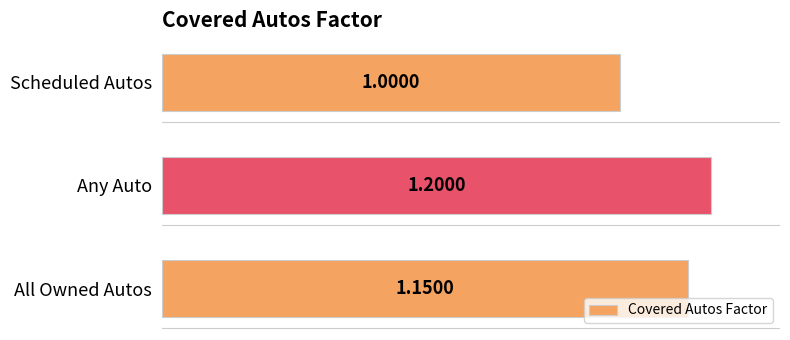

Rank the categories by value from highest to lowest.

Any Auto, All Owned Autos, Scheduled Autos